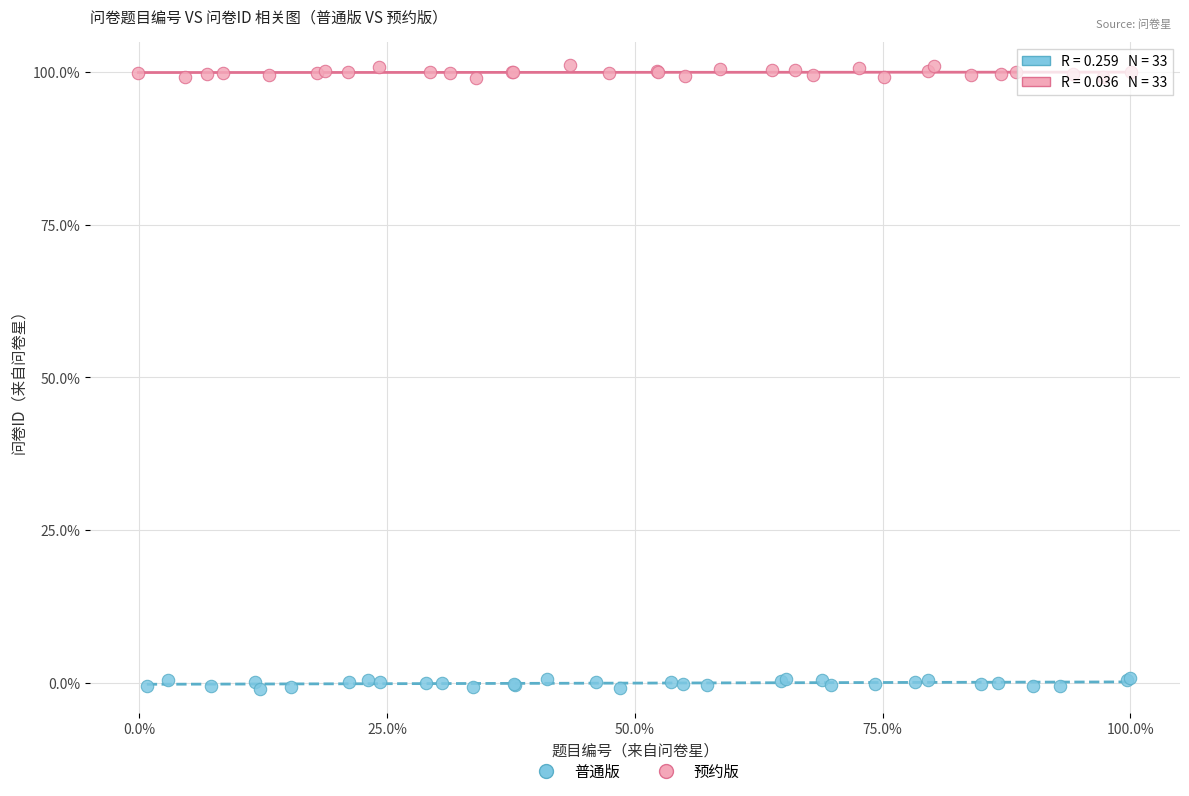

Which series reaches the maximum Y coordinate?

预约版